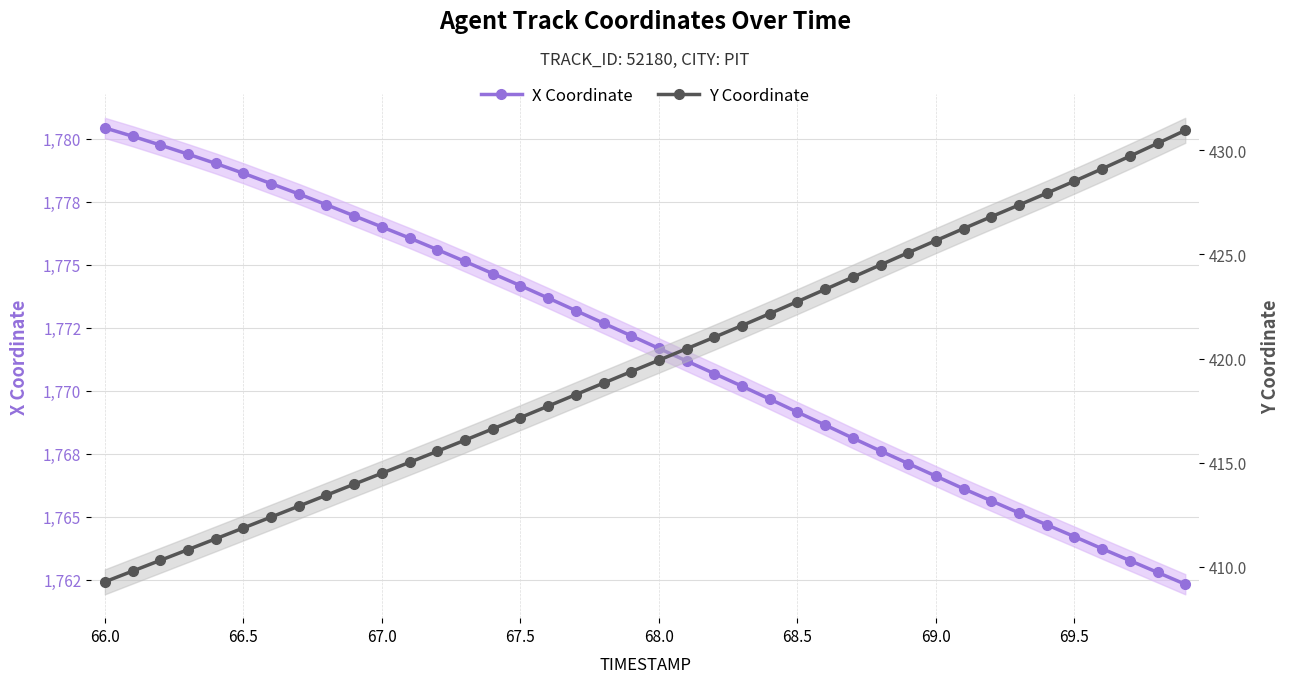

True or false: Y Coordinate has more than 2 interior local peaks.

False